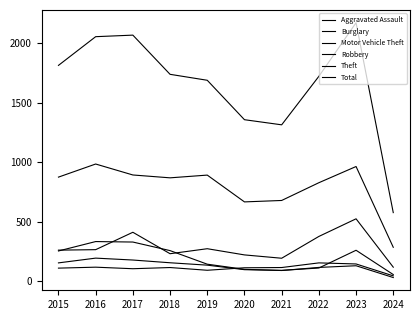

What is the difference between the Total values at 2023 and 2022?

450